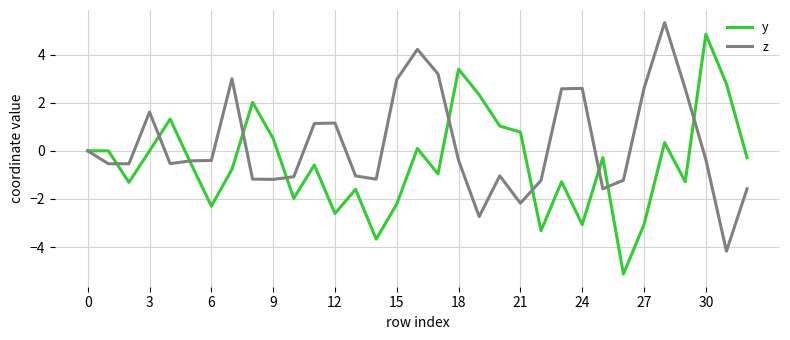

What is the highest value of the y series?

4.8